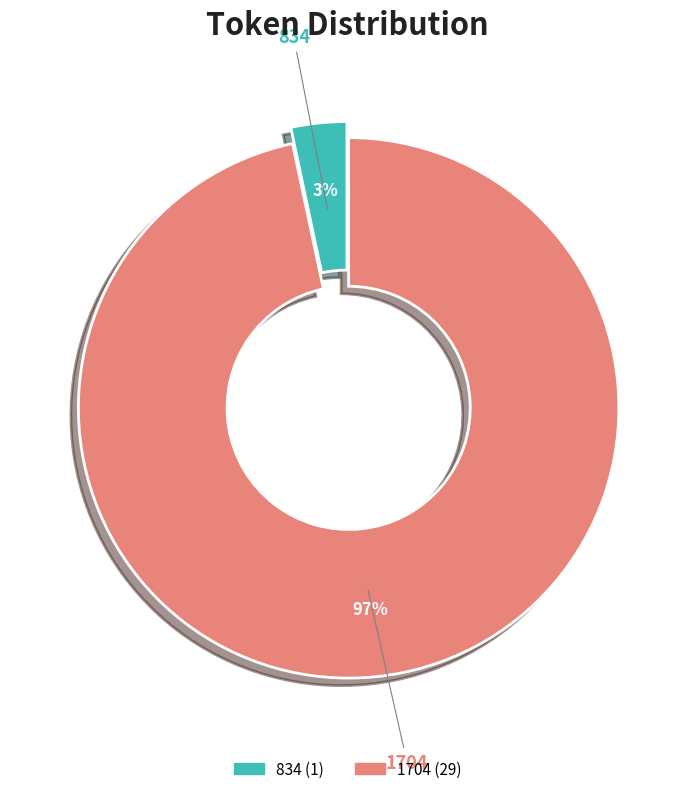

Is there any slice that represents more than half of the pie?

Yes